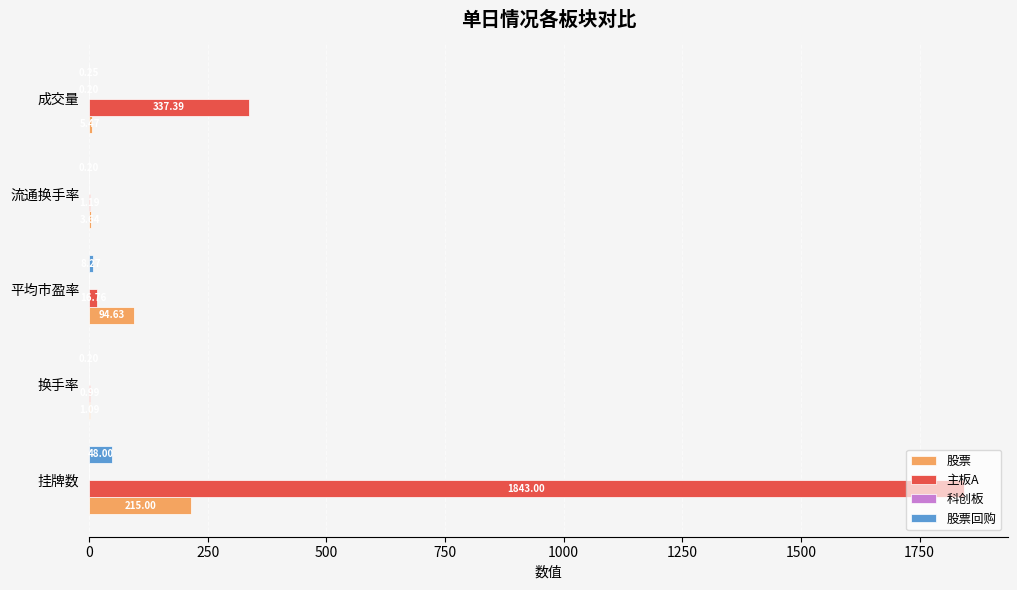

Where is 股票回购 nearest to the value 24?

平均市盈率